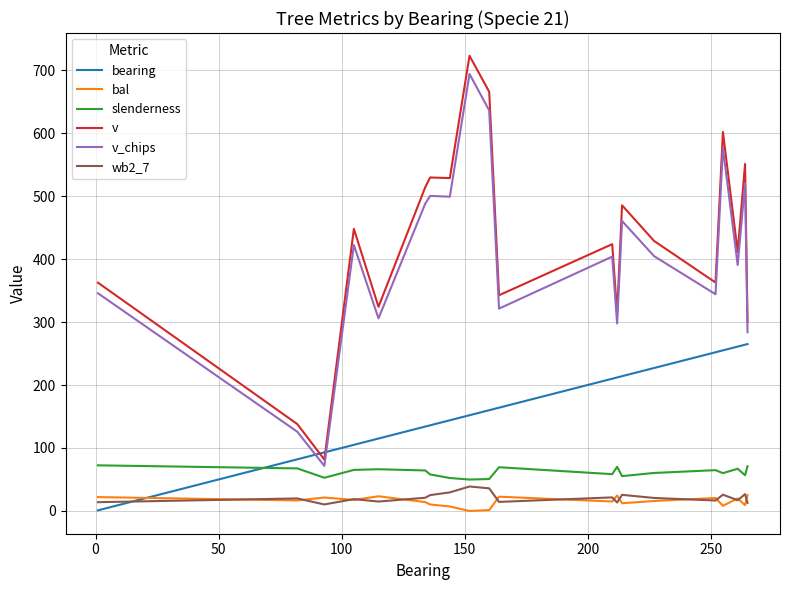

What is the minimum value for slenderness?

49.9